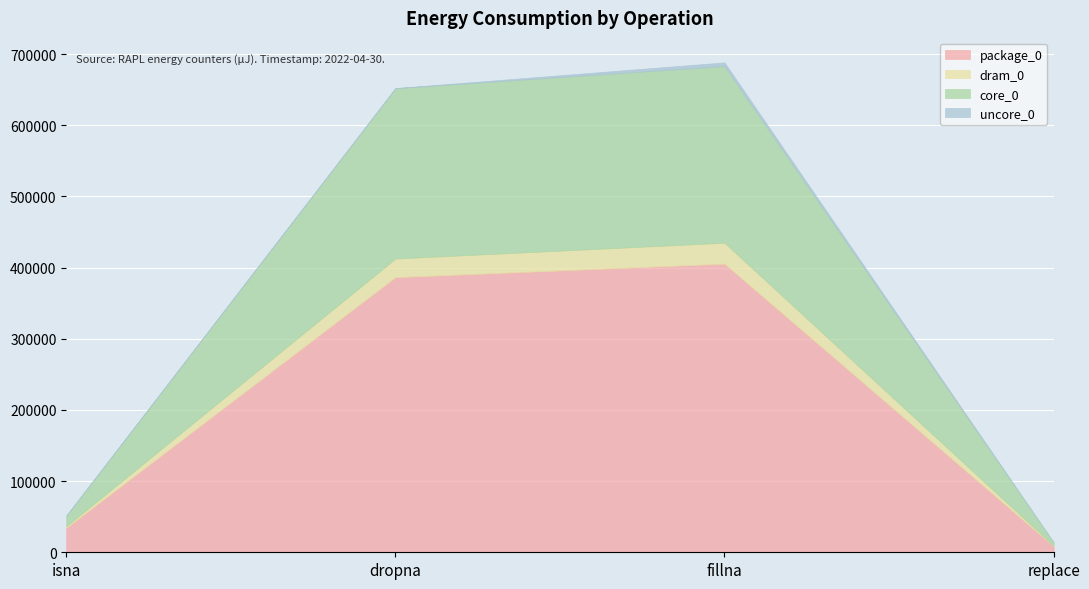

The value of package_0 at replace is 8484. True or false?

True